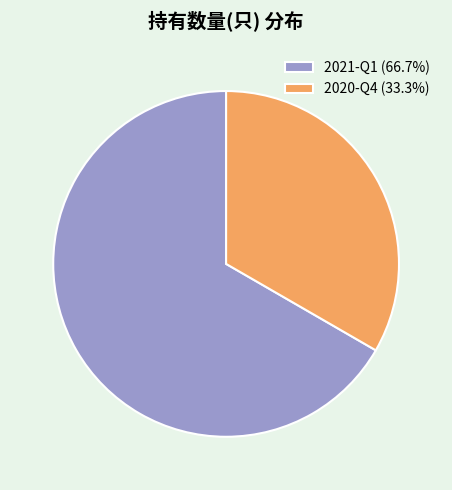

Approximately how many times larger is the value at 2020-Q4 compared to 2021-Q1?

0.5